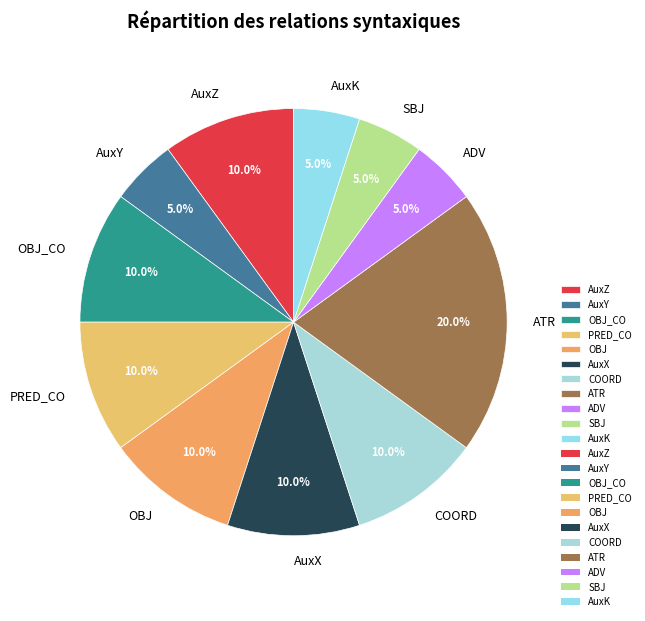

What percentage do ADV and OBJ_CO together represent?

15.0%